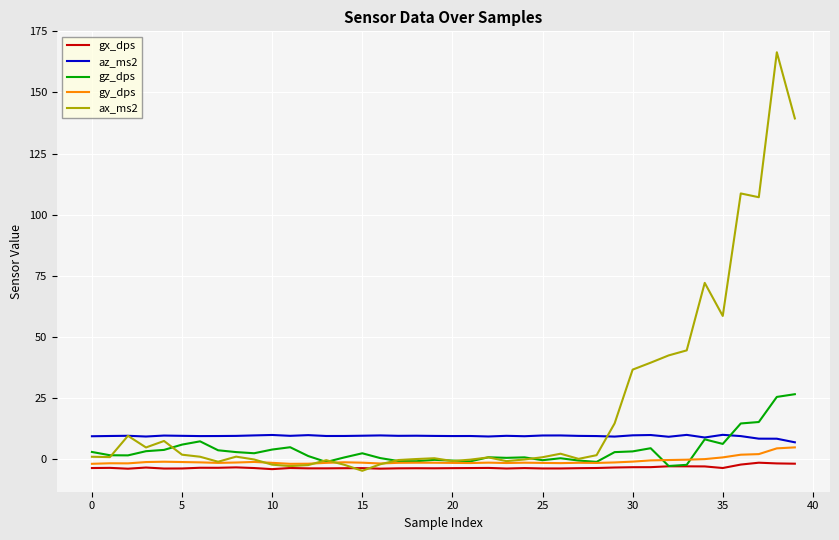

Which series has the largest total across all categories?

ax_ms2